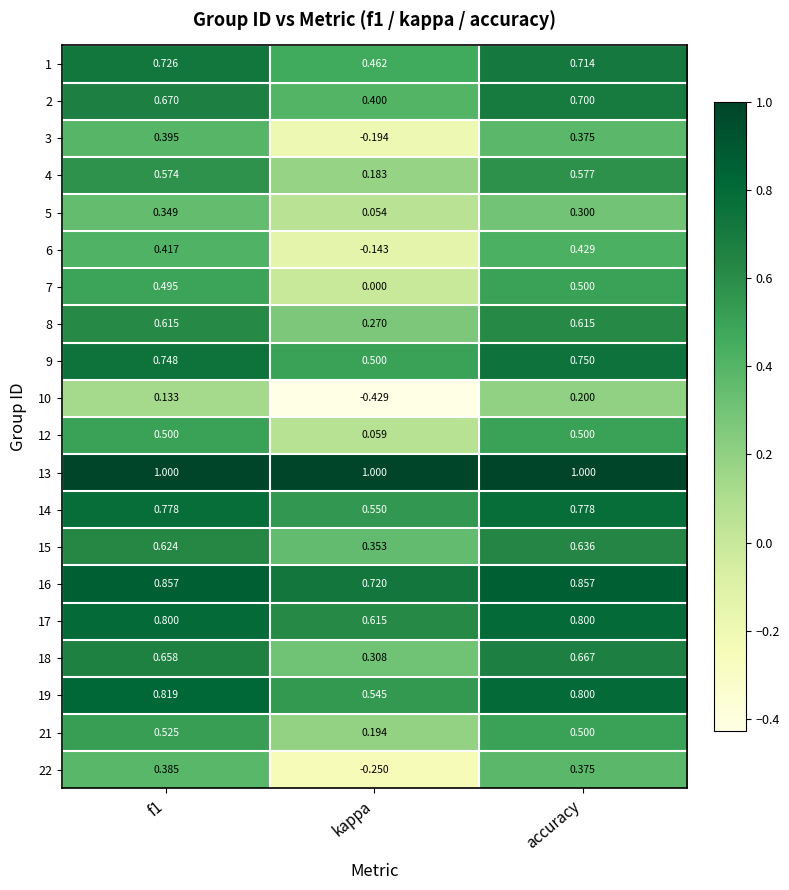

Where is 7 nearest to the value 0?

kappa